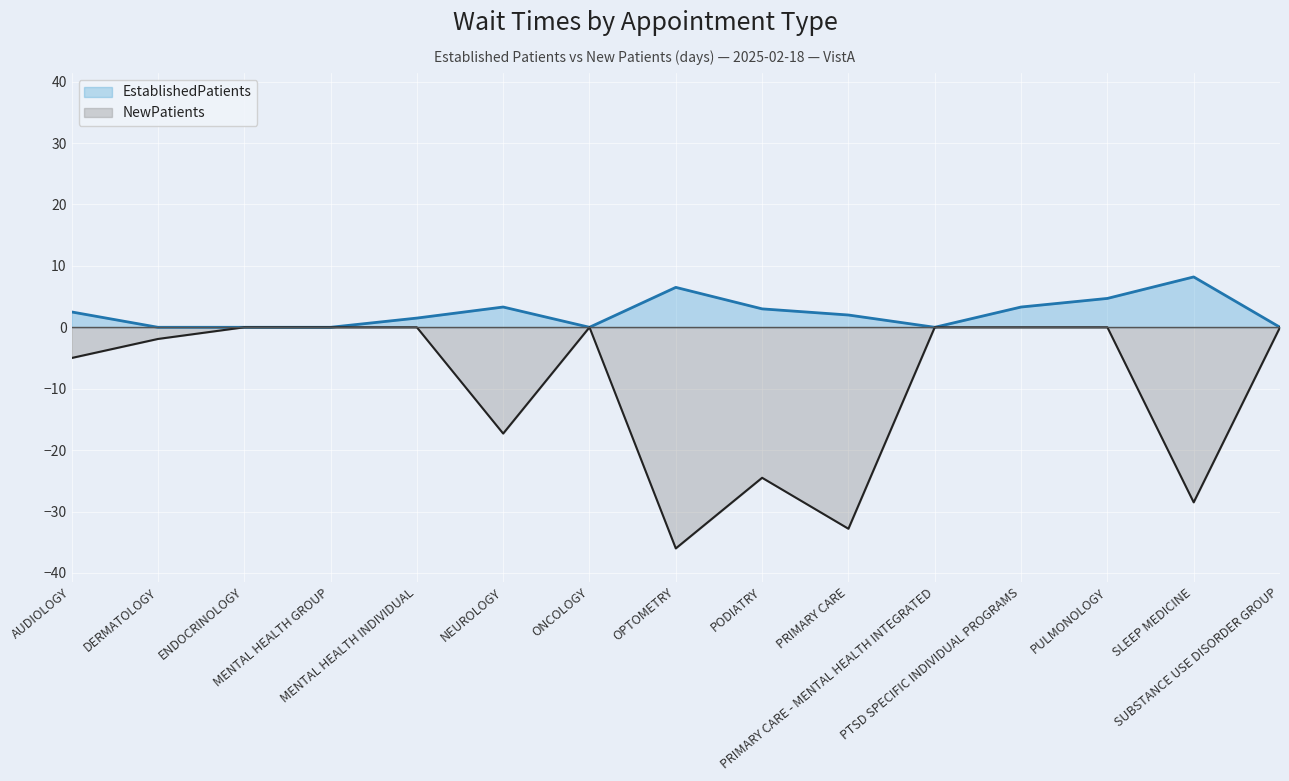

What is the difference between the maximum and minimum values in the NewPatients series?

36.0